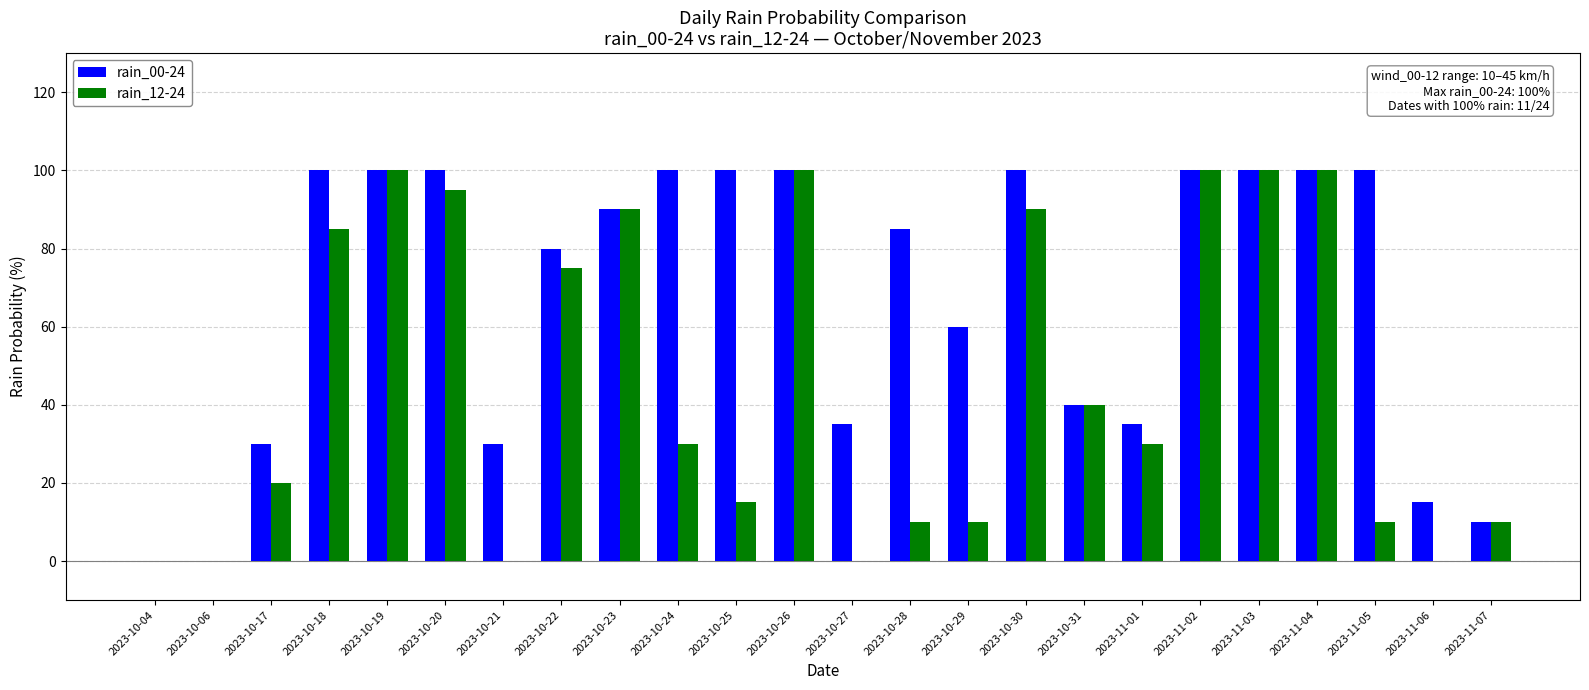

What are all the series names shown in the legend?

rain_00-24, rain_12-24